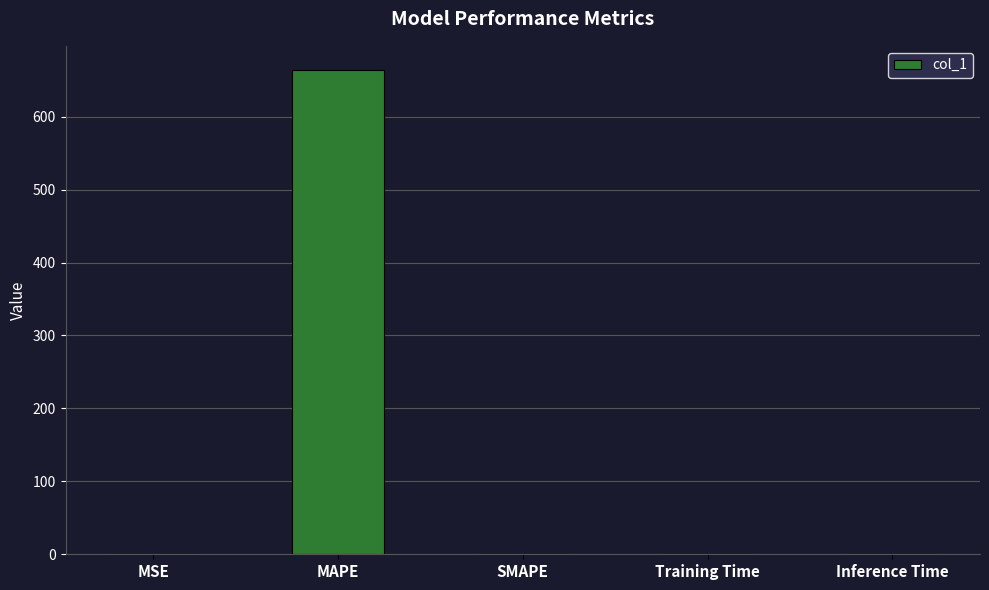

The chart shows a value of 887.0 at MAPE. True or false?

False